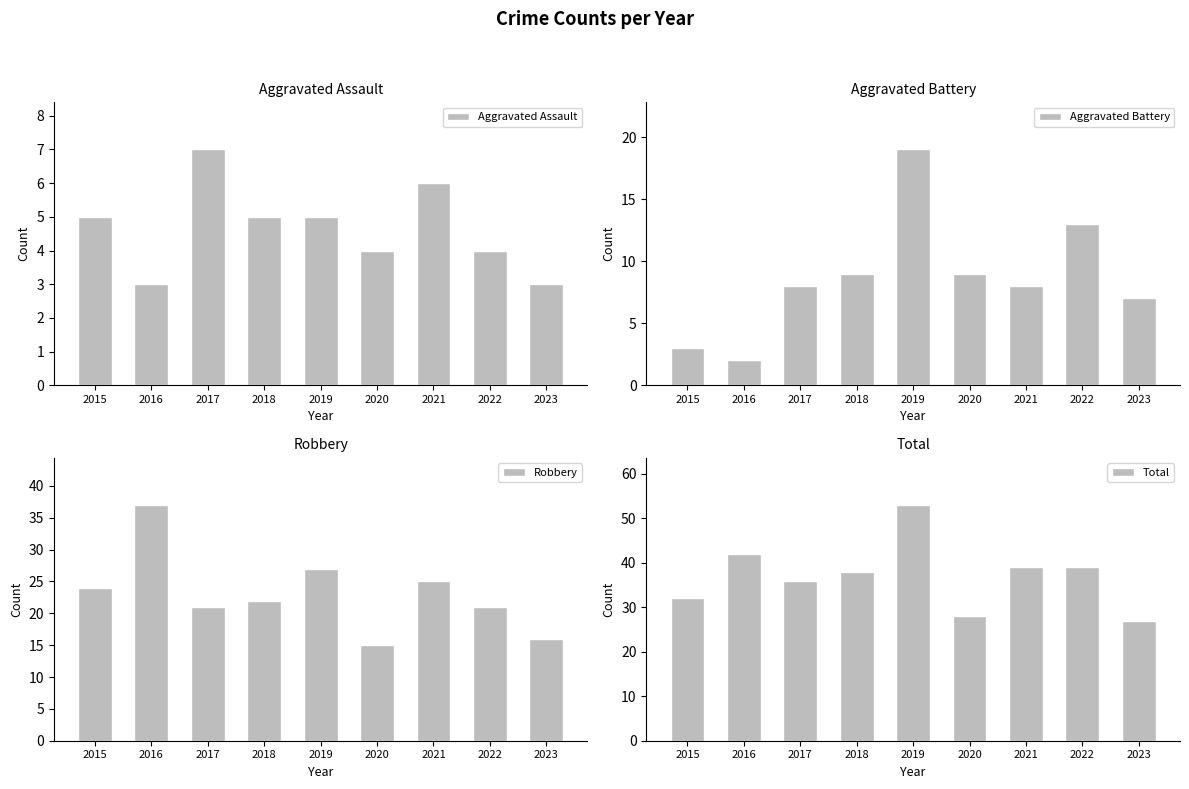

What is the sum of all Total values?

334